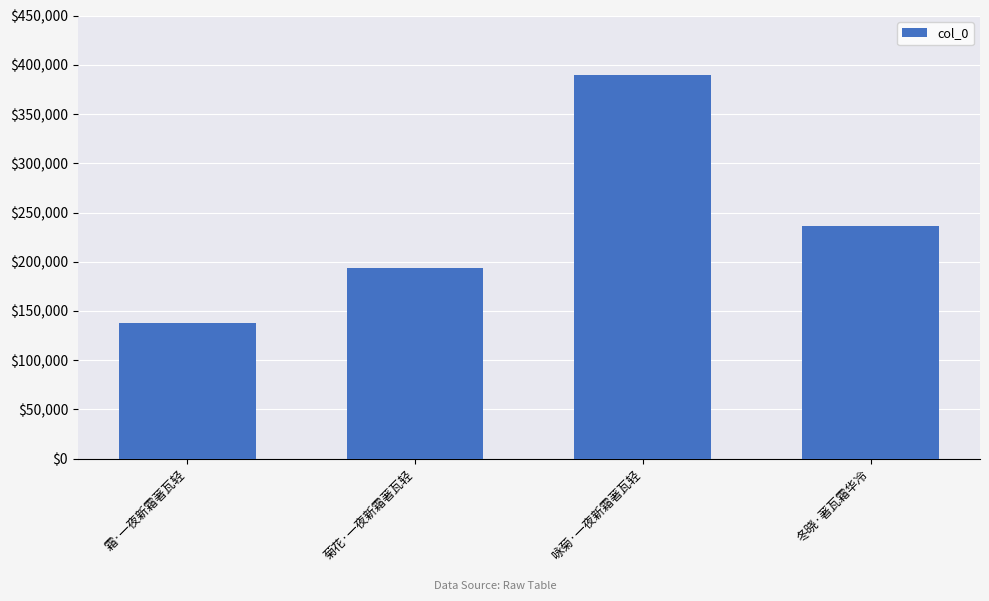

How many bars are there in total?

4